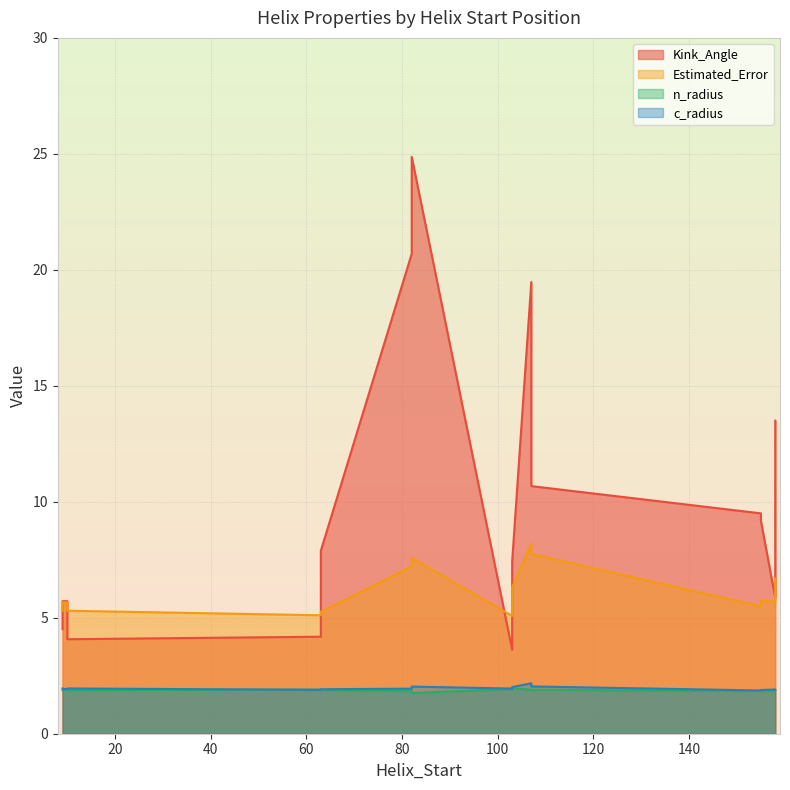

What is the difference between the maximum and minimum values in the Estimated_Error series?

3.1